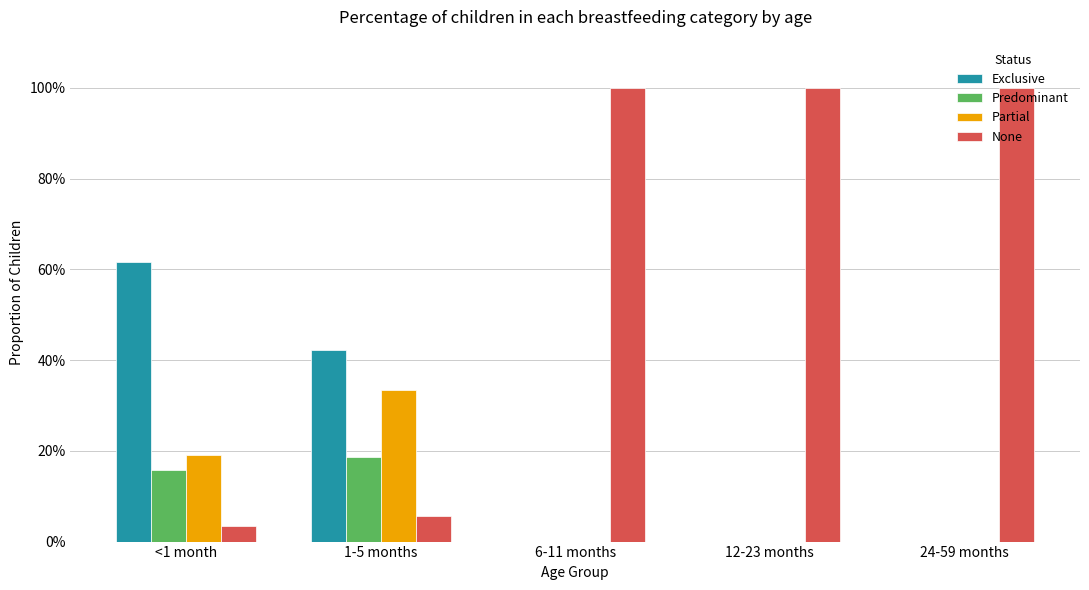

Does the chart contain stacked bars?

No